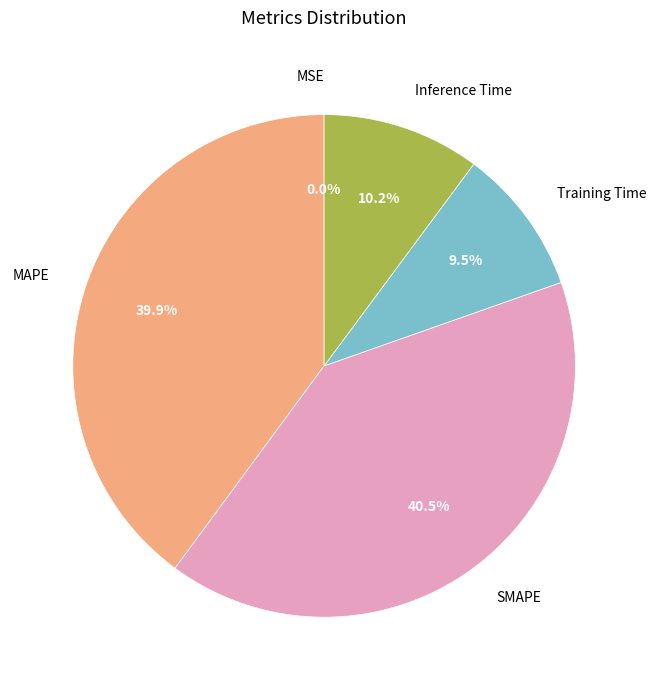

What percentage do MAPE and Inference Time together represent?

50.0%